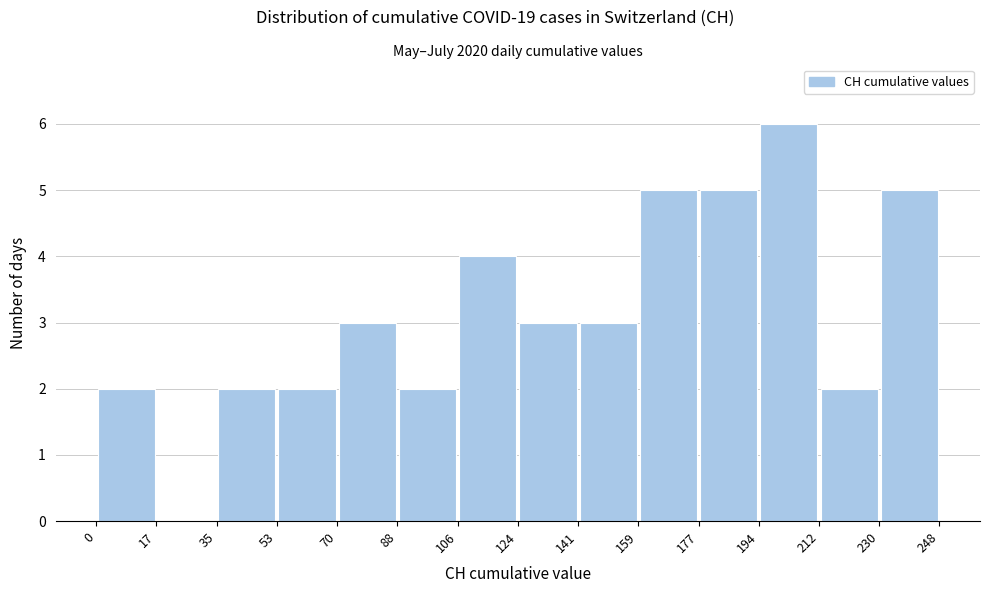

How tall is the bar that spans 212 to 230 on the x-axis? The values are not printed on the chart, so give them approximately, as read against the axis.

2